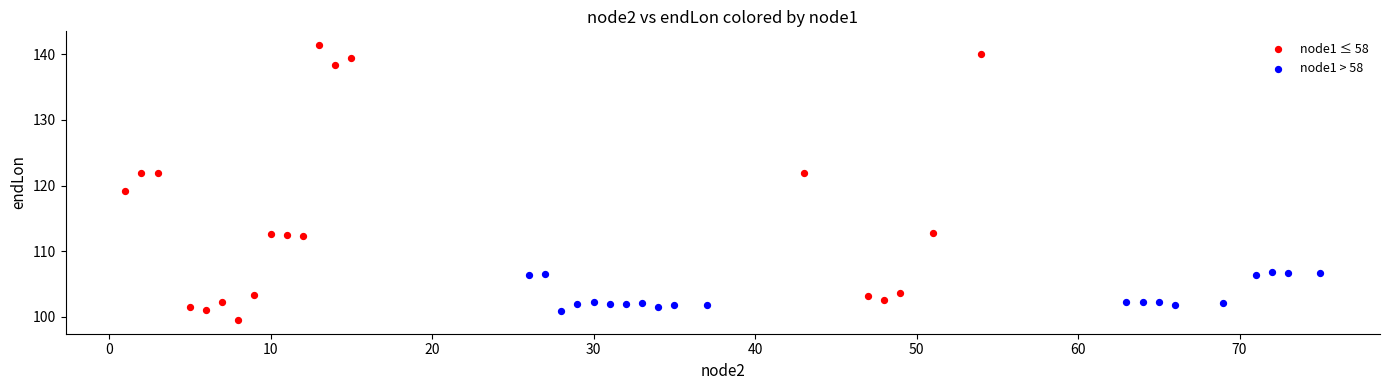

What are all the series names shown in the legend?

node1 ≤ 58, node1 > 58